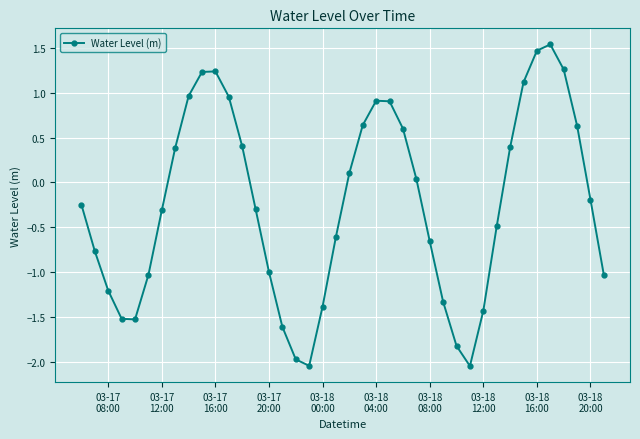

How many points are lower than both their immediate neighbors (excluding endpoints)?

3